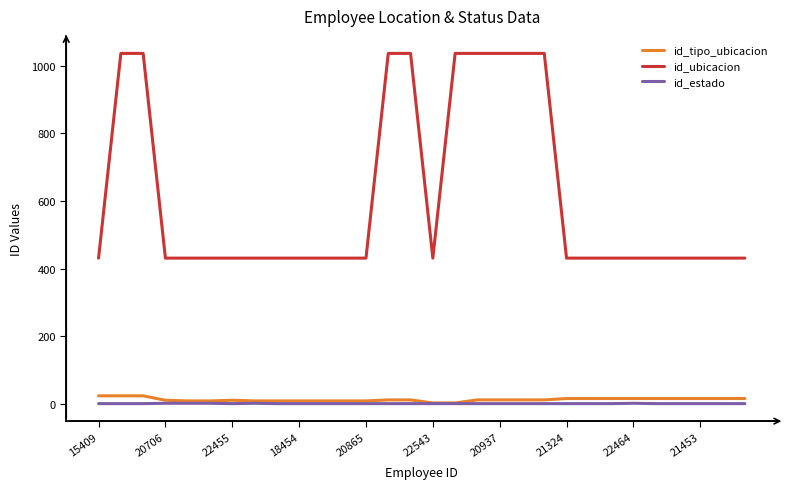

What is the maximum value shown in the chart?

1036